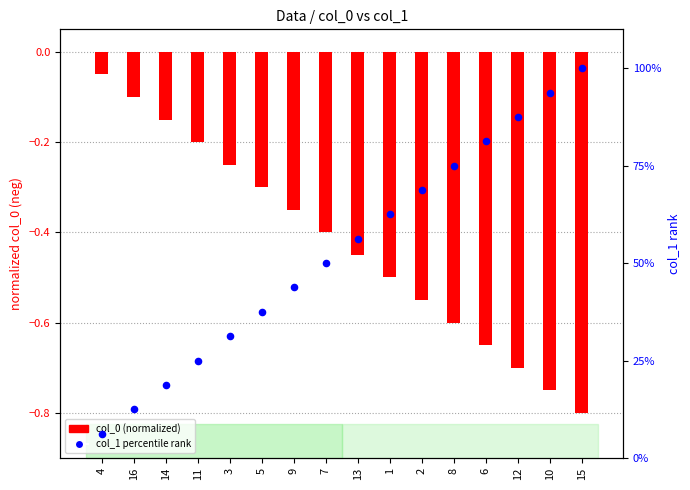

Which series reaches the maximum Y coordinate?

col_1 percentile rank